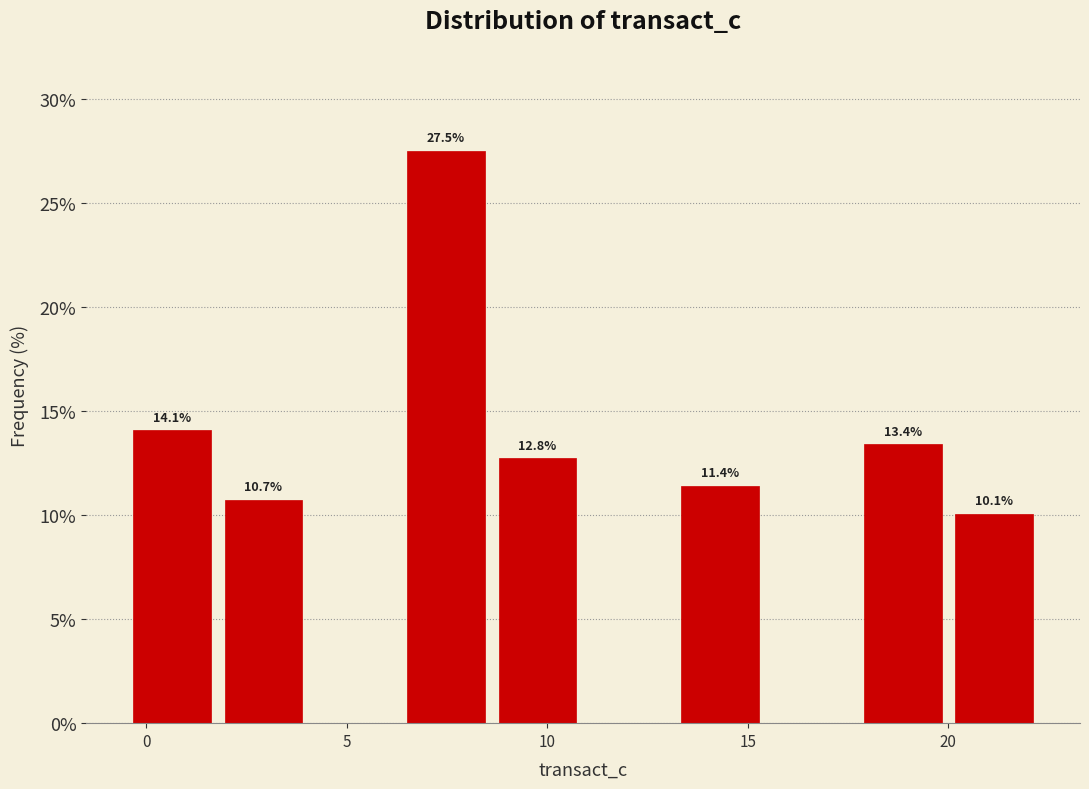

Which range on the x-axis has the tallest bar?

6.5 to 8.5